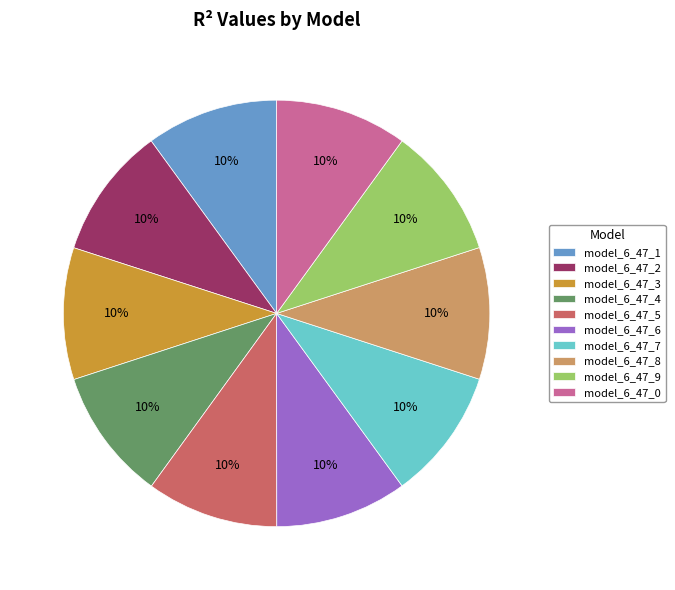

Do model_6_47_7 and model_6_47_5 together represent more than half of the pie?

No